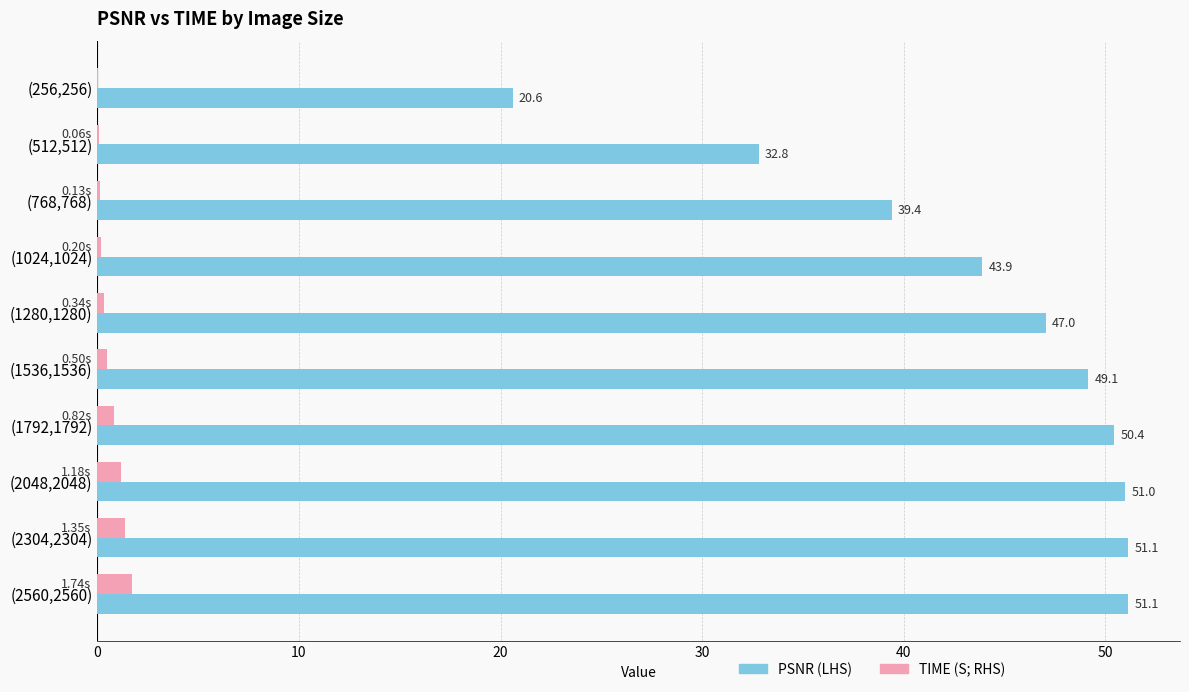

Between (256,256) and (1280,1280), which series saw the biggest shift?

PSNR (LHS)